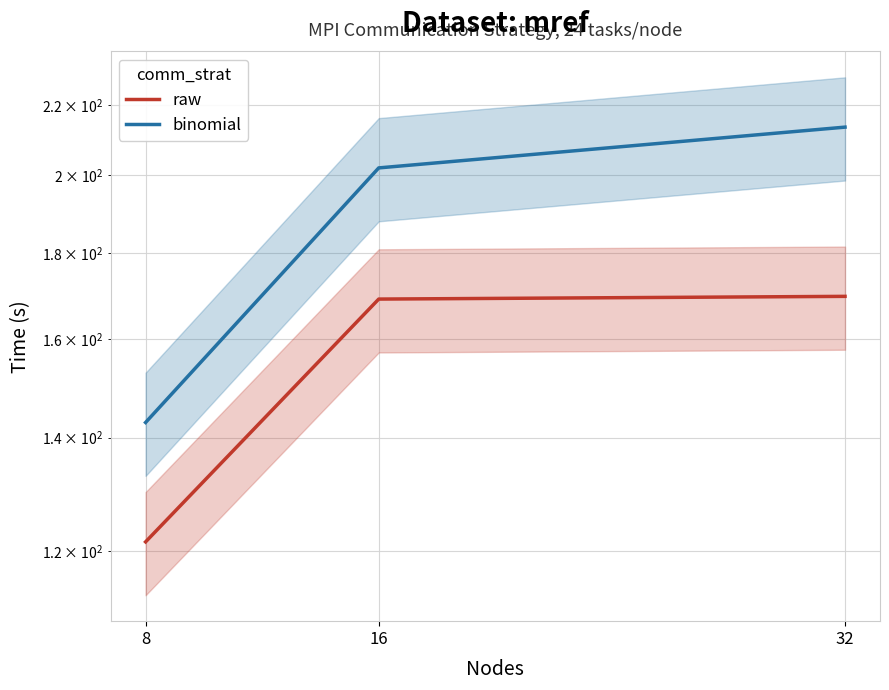

Rank the series by their average value, from lowest to highest.

raw, binomial